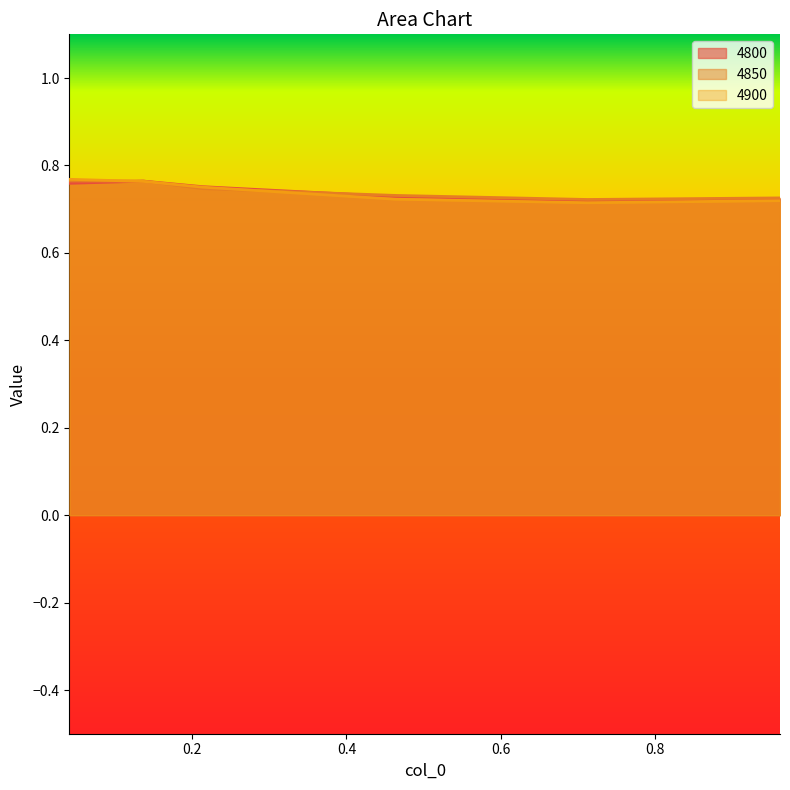

True or false: 4900 has more than 0 points higher than both neighbors.

False